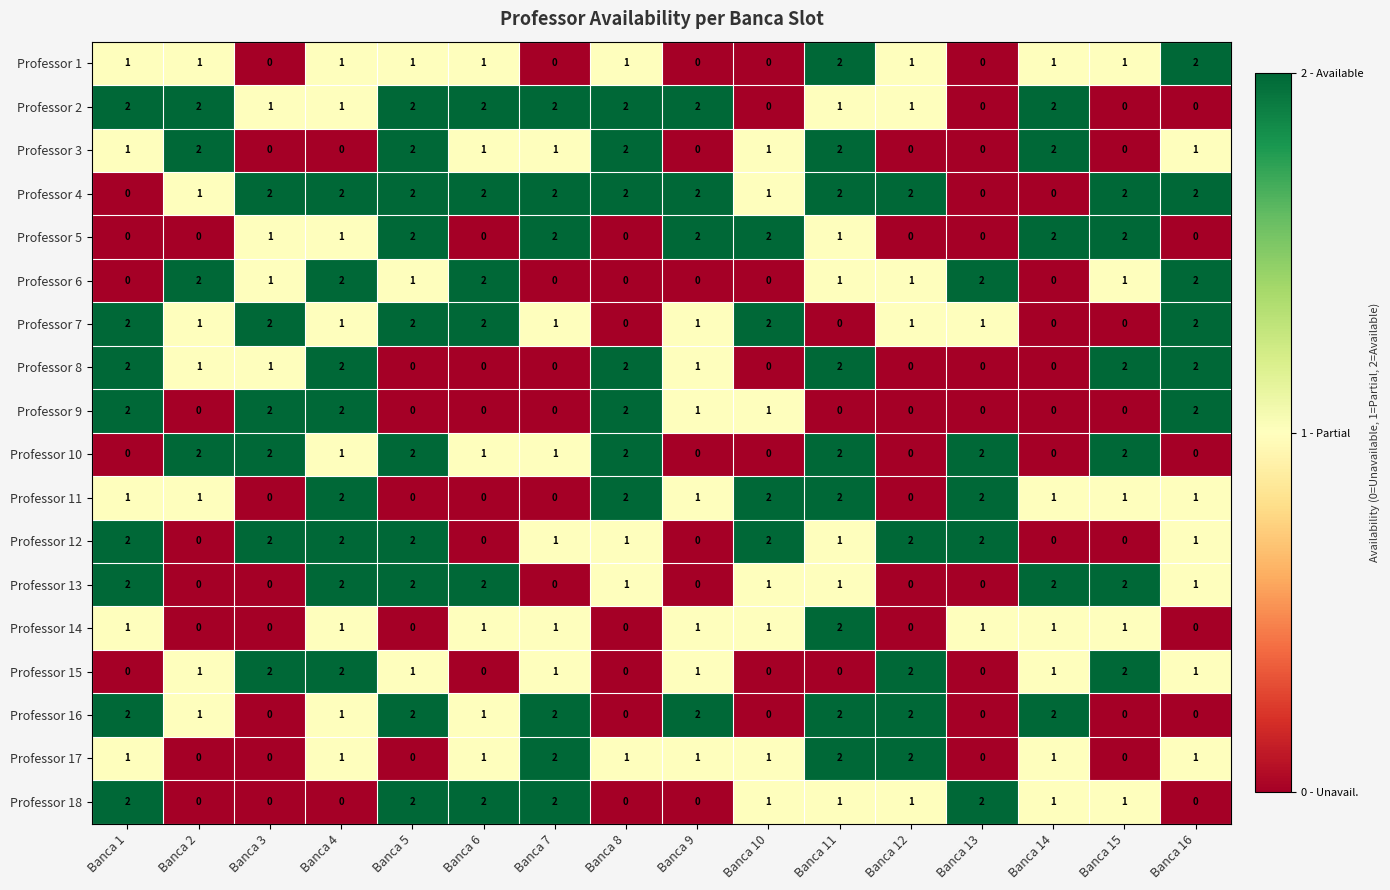

Is it true that Professor 4 equals 3 at Banca 11?

False